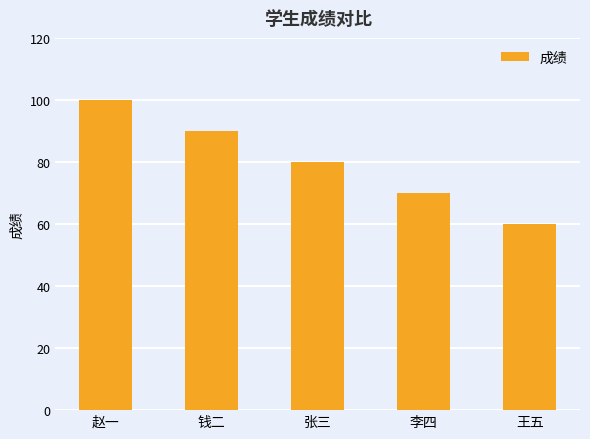

What position from the right is 钱二?

4